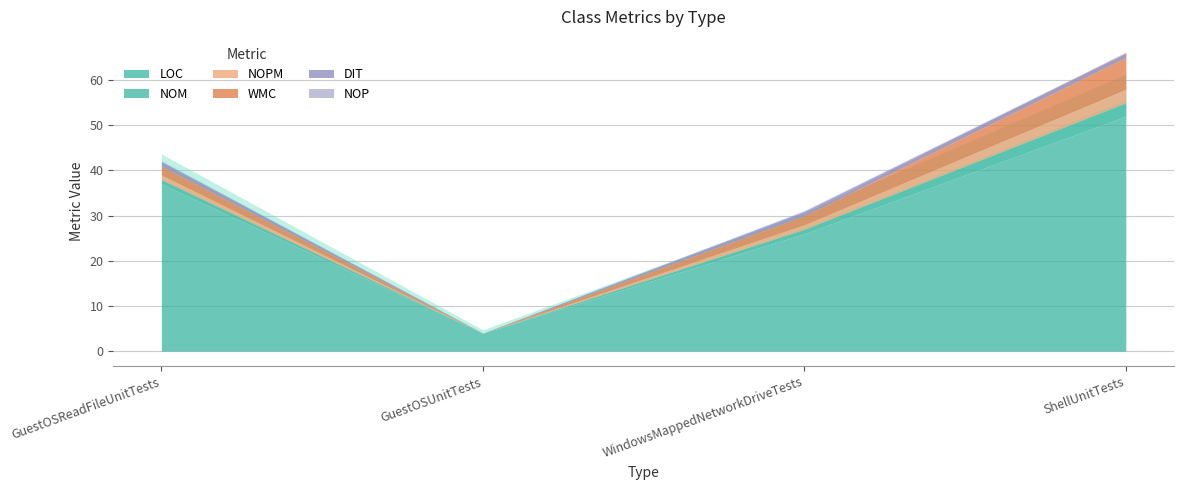

True or false: LOC has more than 2 interior local peaks.

False